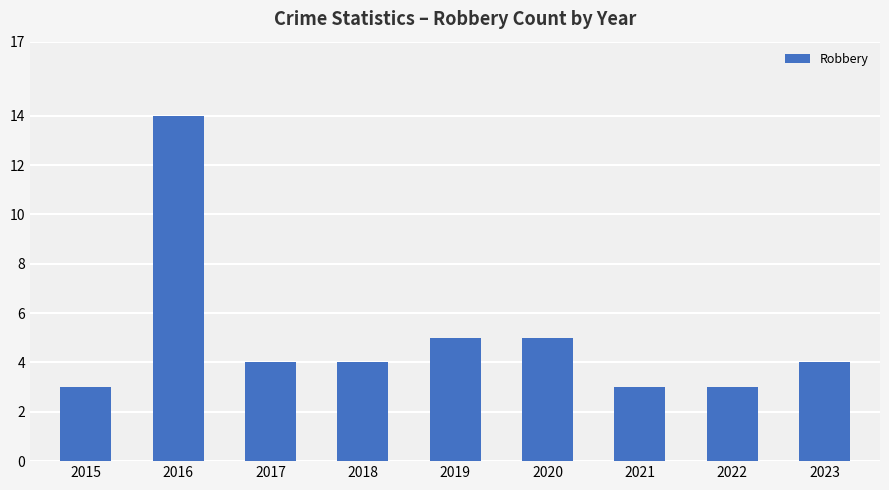

The chart shows a value of 8 at 2019. True or false?

False